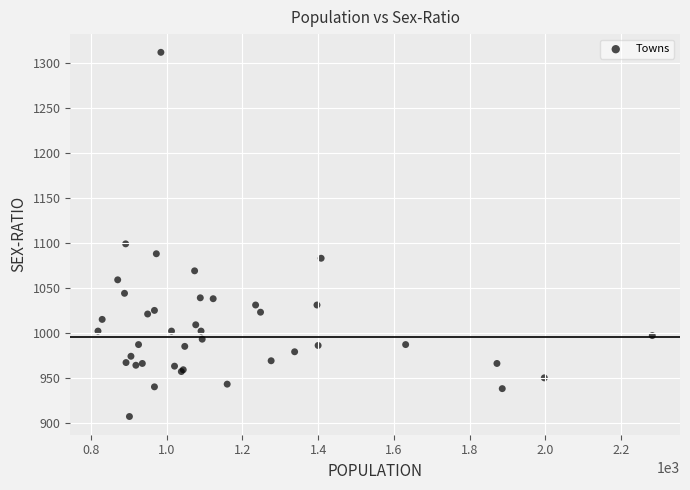

What Y value in the scatter plot is closest to 1109?

1099